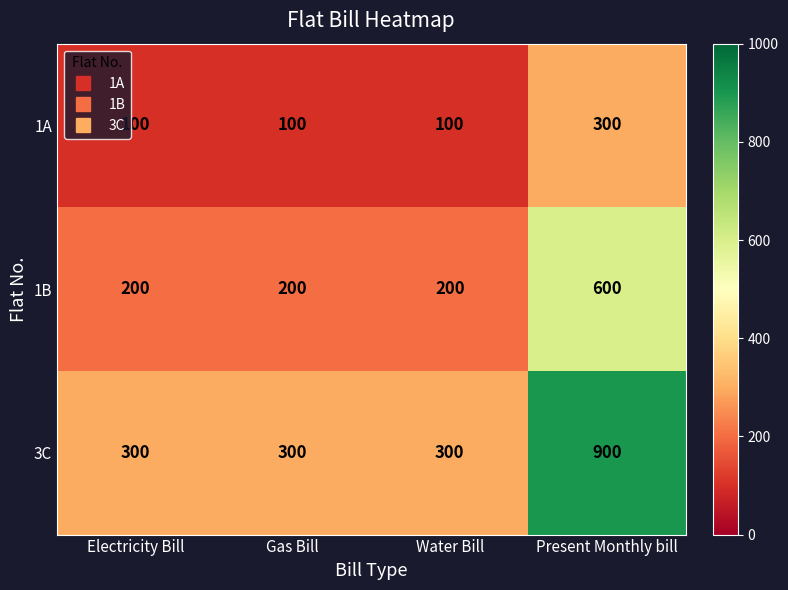

Reading right to left, what are all the values shown in this chart?

1A: Present Monthly bill=300	Water Bill=100	Gas Bill=100	Electricity Bill=100
1B: Present Monthly bill=600	Water Bill=200	Gas Bill=200	Electricity Bill=200
3C: Present Monthly bill=900	Water Bill=300	Gas Bill=300	Electricity Bill=300